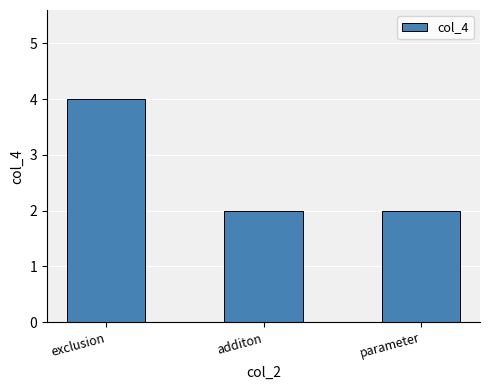

Reading left to right, what are all the values shown in this chart?

4	2	2